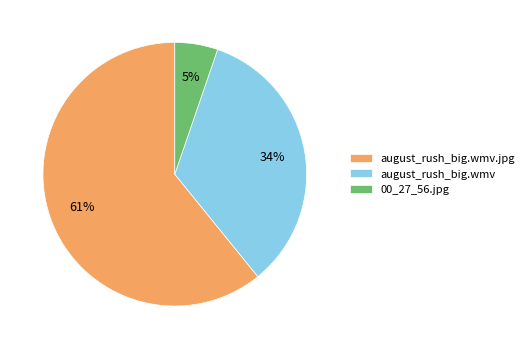

How many slices are in this pie chart?

3